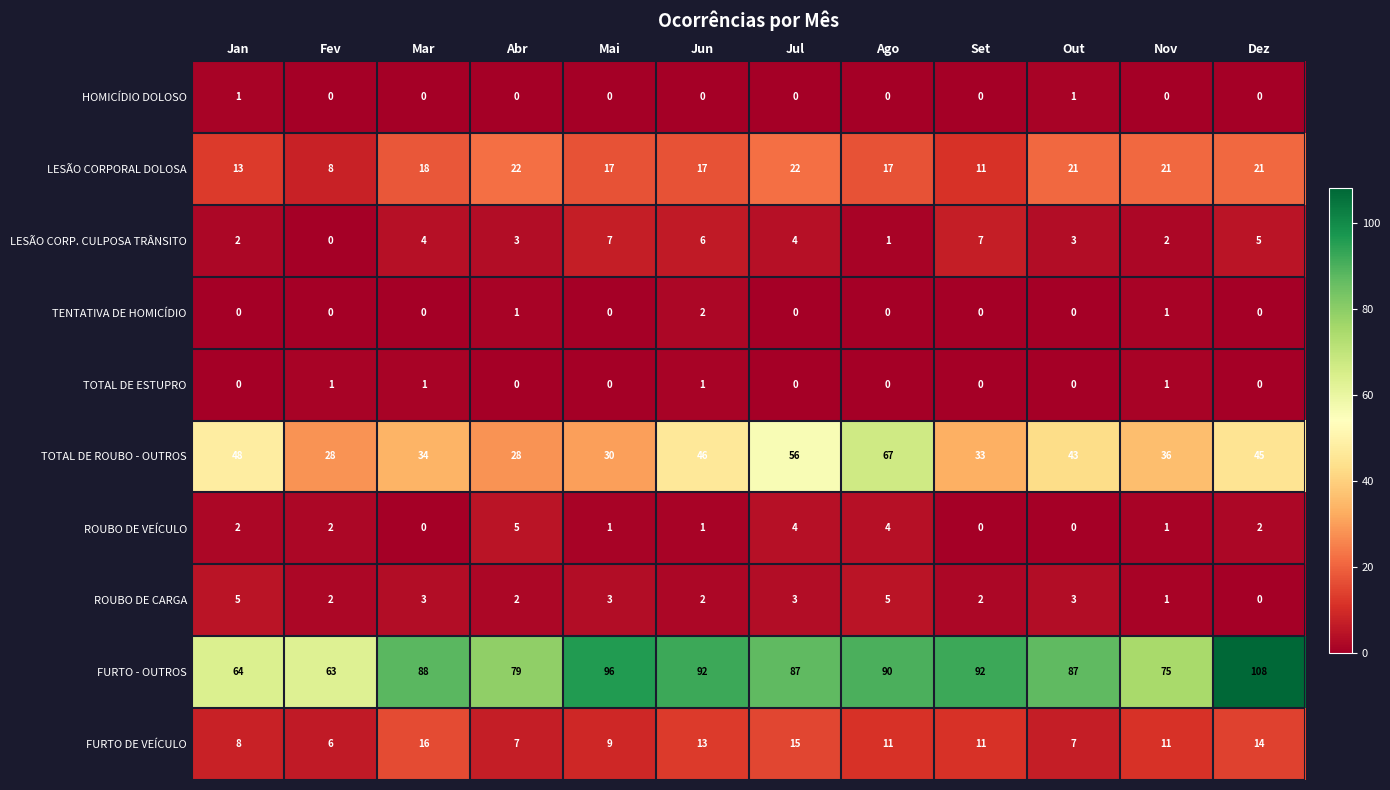

How many series are shown in this chart?

10